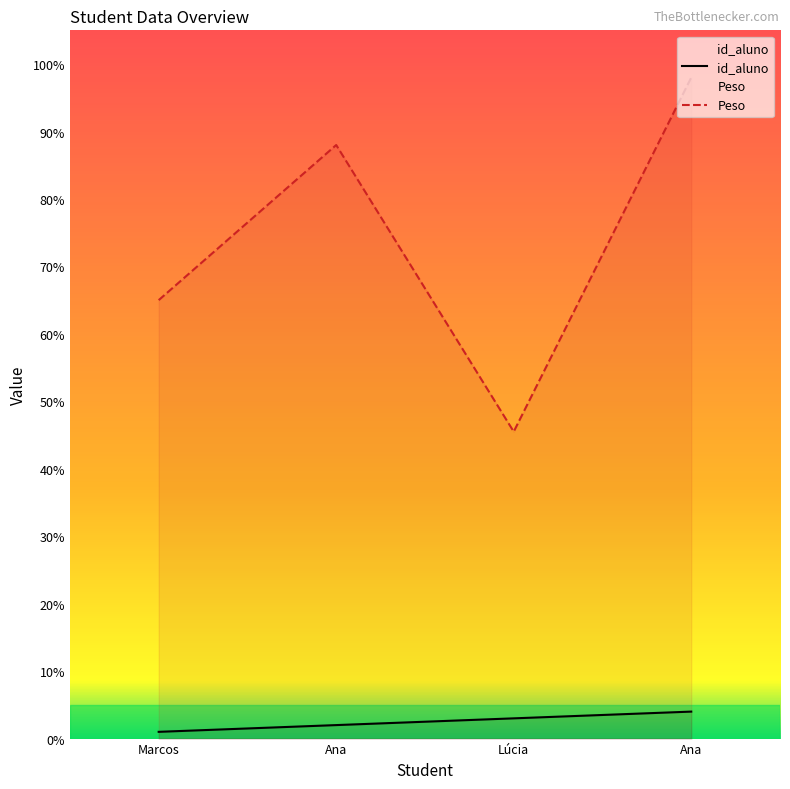

What is the lowest value of the id_aluno series?

1.0